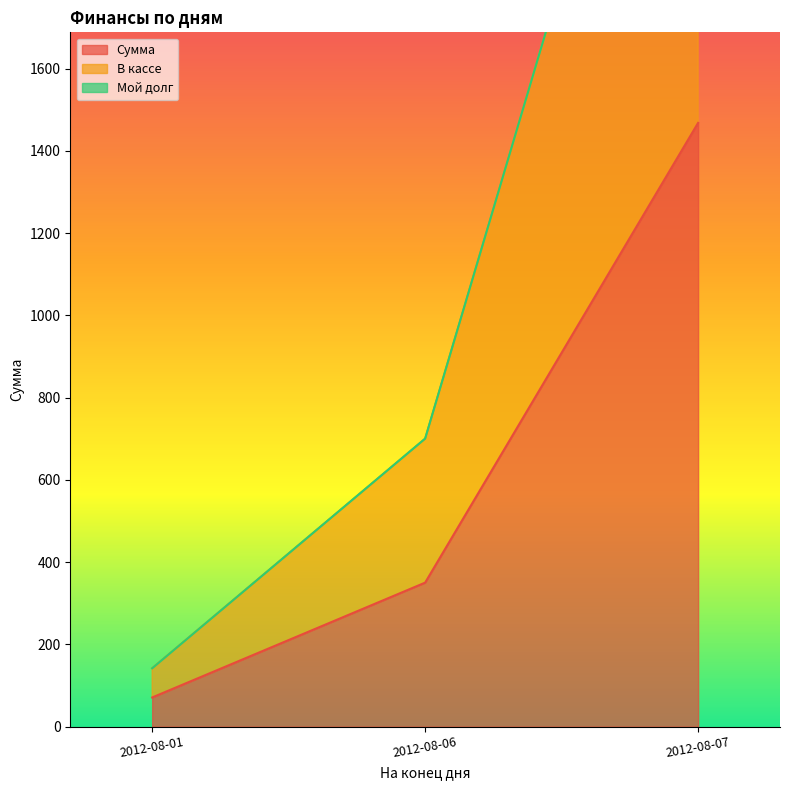

Between 2012-08-01 and 2012-08-06, which series saw the biggest shift?

В кассе